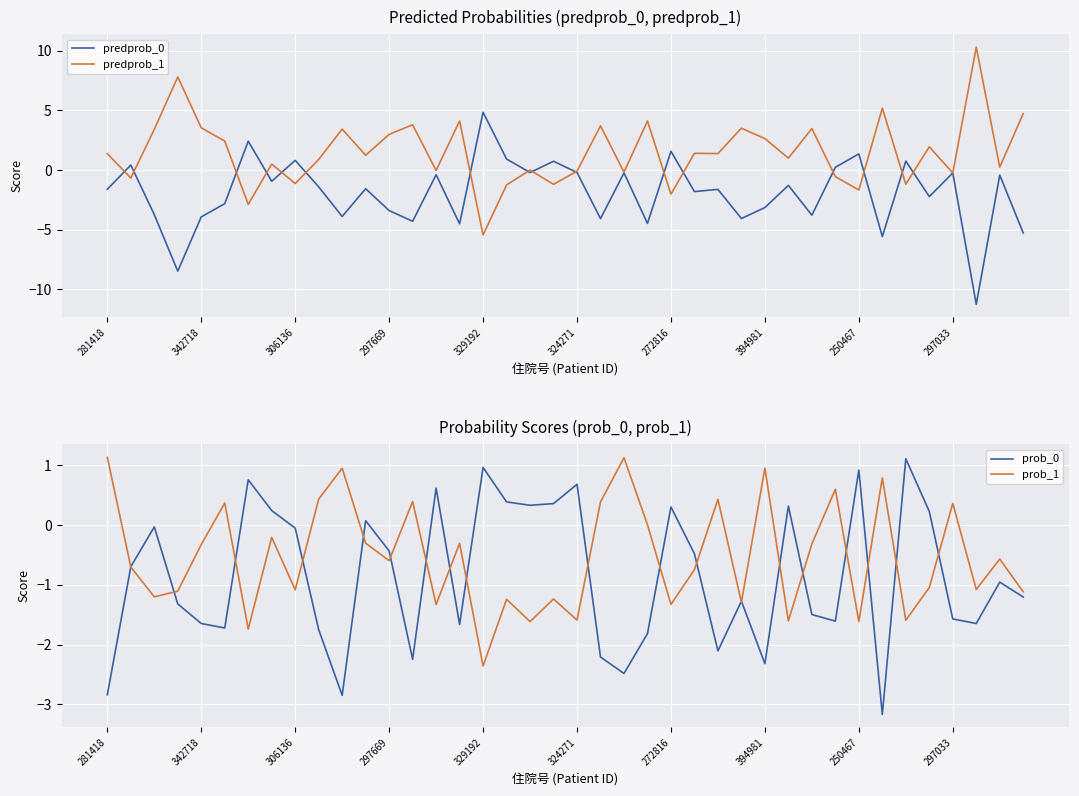

List the series in order of their peak value, lowest first.

prob_0, prob_1, predprob_0, predprob_1